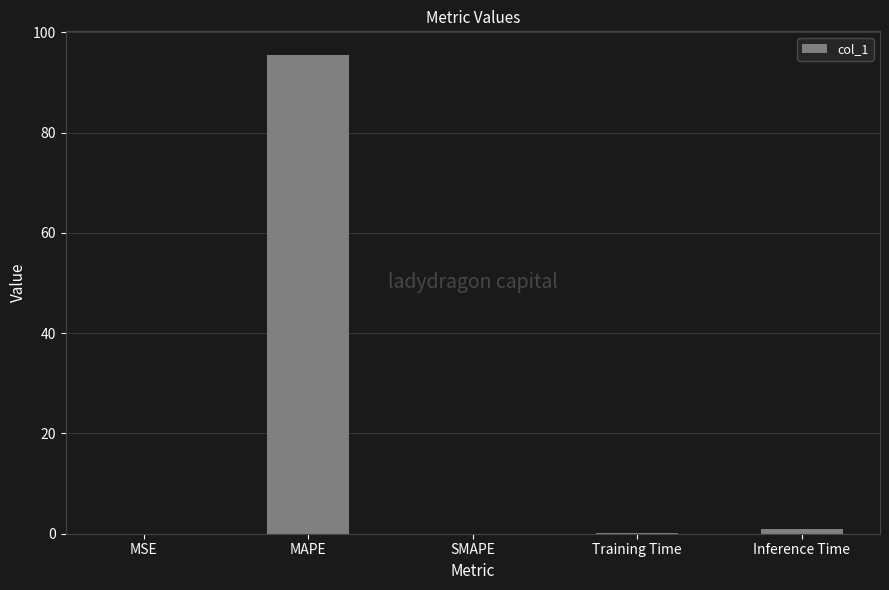

Which has a higher value, SMAPE or MAPE?

MAPE